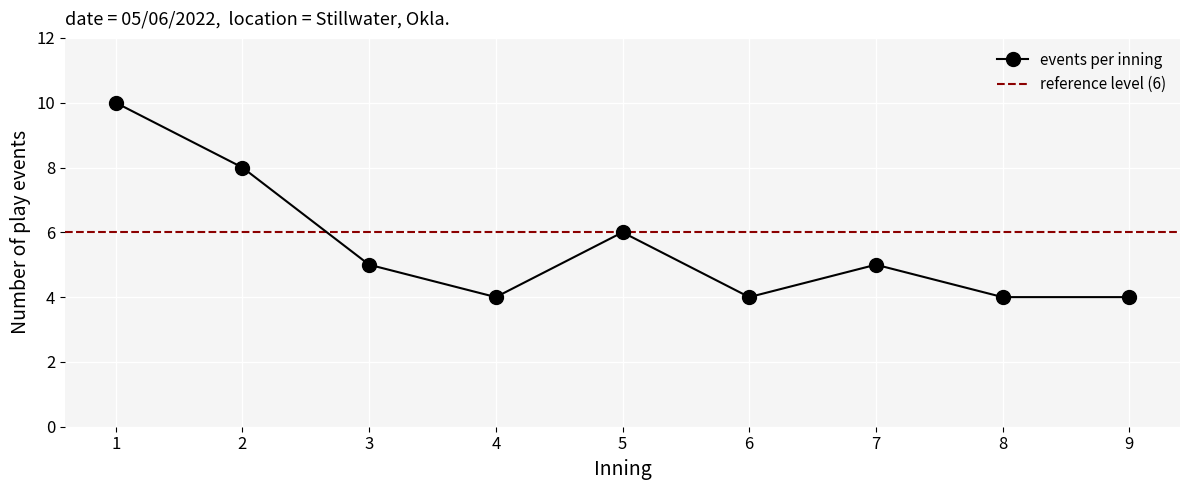

Reading left to right, extract all data points from this chart.

1=10	2=8	3=5	4=4	5=6	6=4	7=5	8=4	9=4